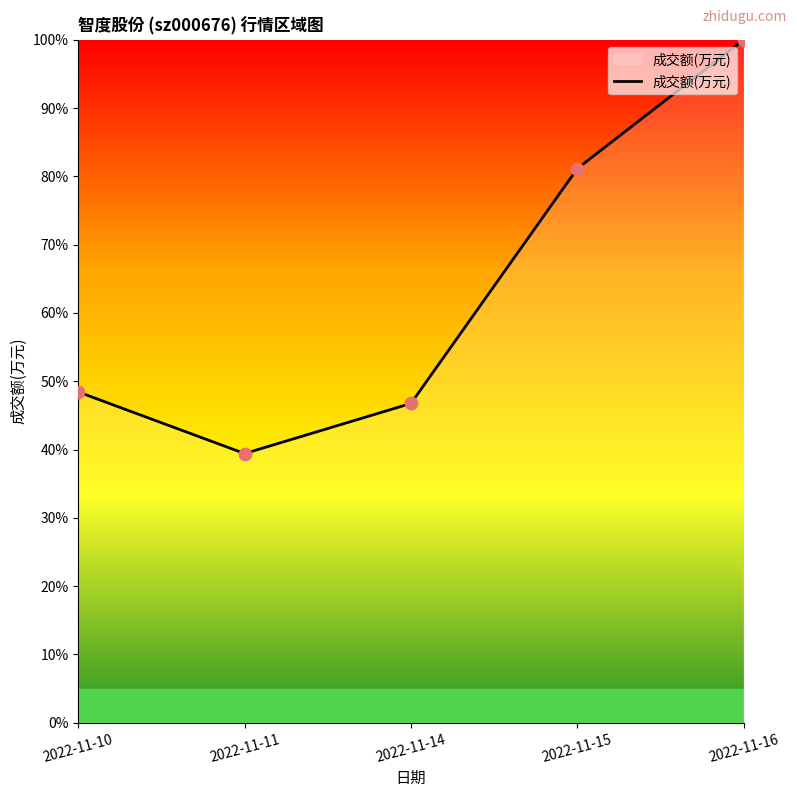

What is the ratio of the value at 2022-11-14 to the value at 2022-11-16?

0.5